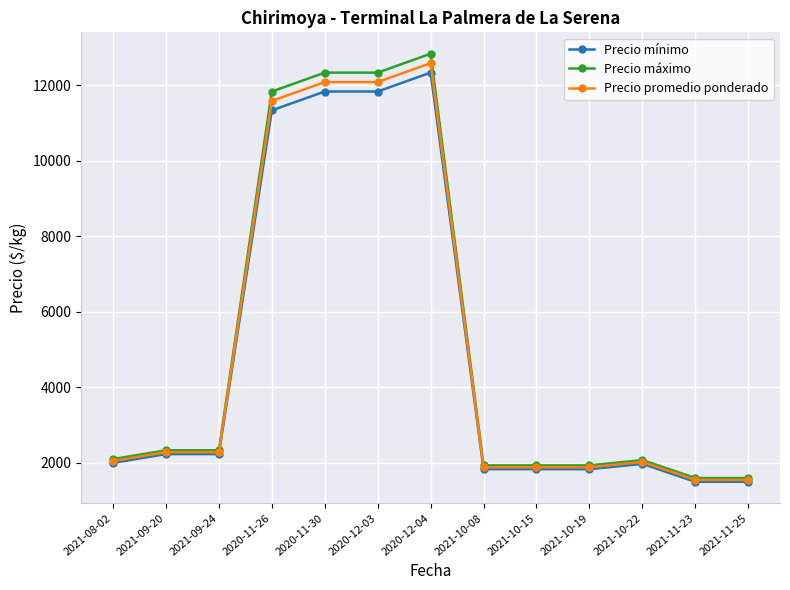

How many lines are shown in the chart?

3